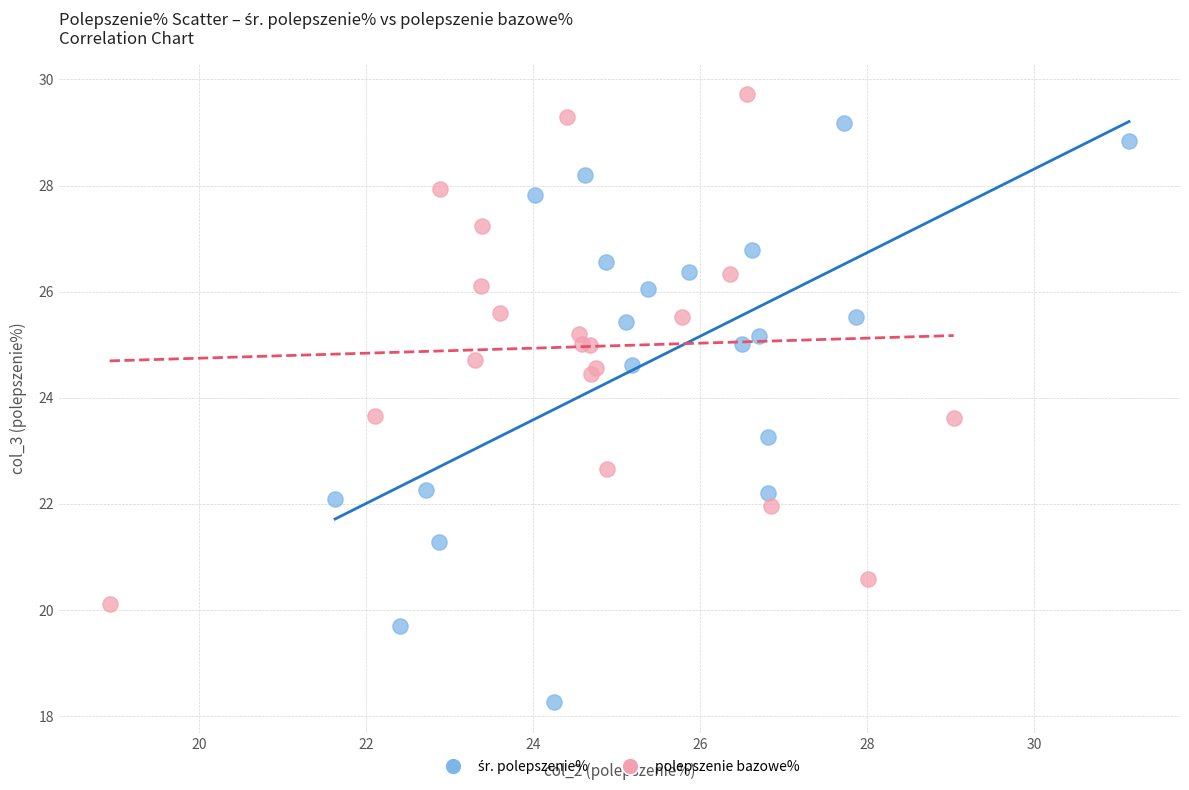

Which series contains the highest Y value?

polepszenie bazowe%